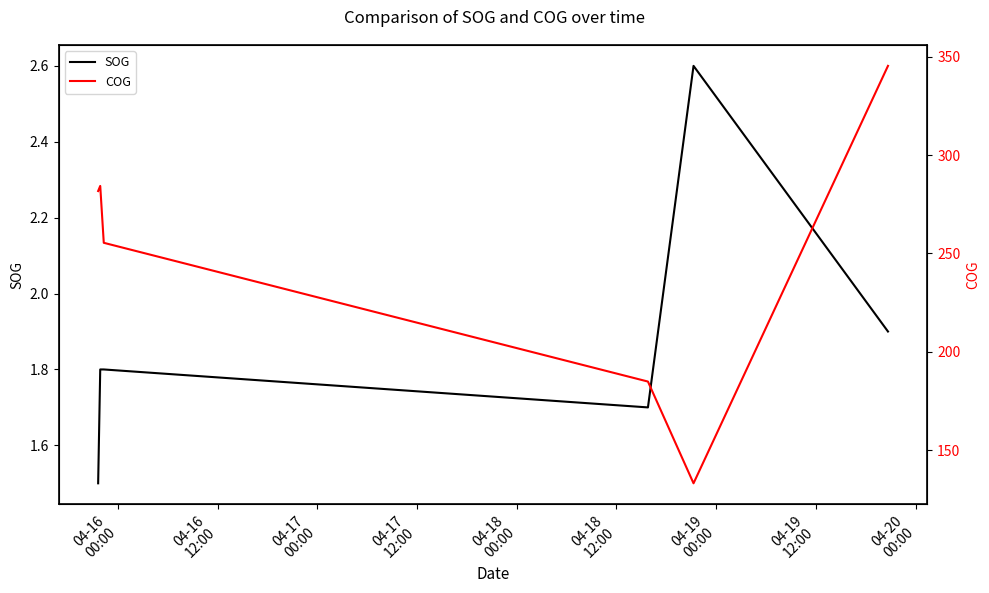

Reading left to right, list all the values displayed in this chart.

SOG: 1.5	1.8	1.8	1.7	2.6	1.9
COG: 281.7	284.3	255.4	184.9	133.2	345.3